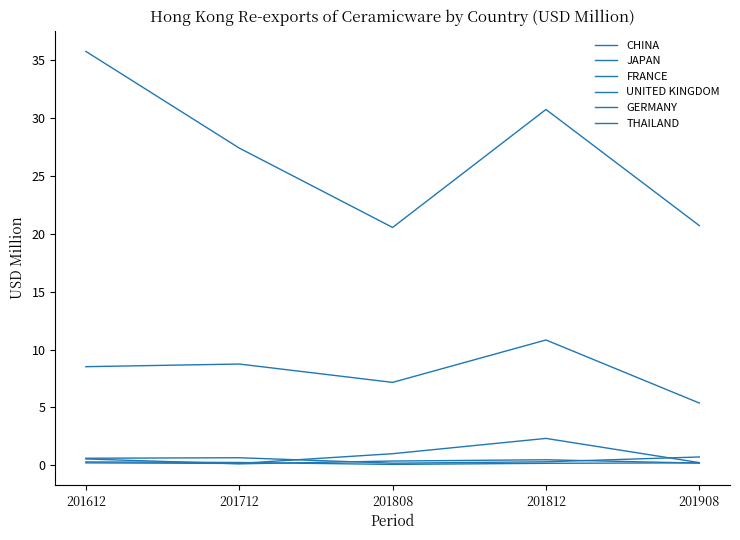

How many distinct data groups are displayed?

6